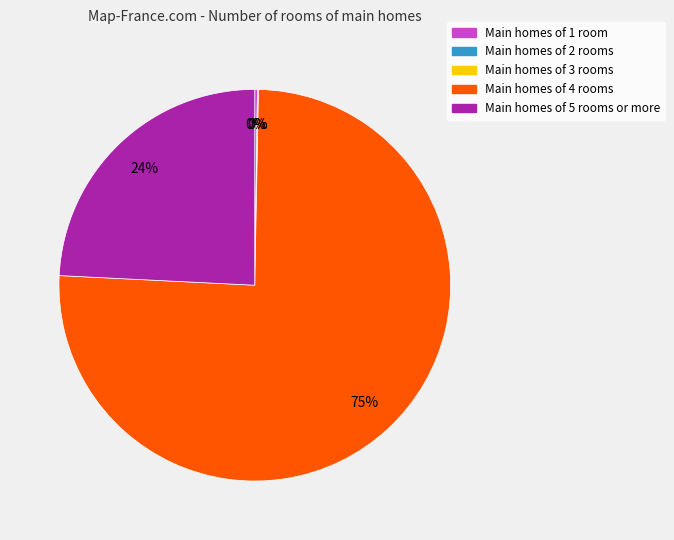

Is there a majority slice in this chart?

Yes